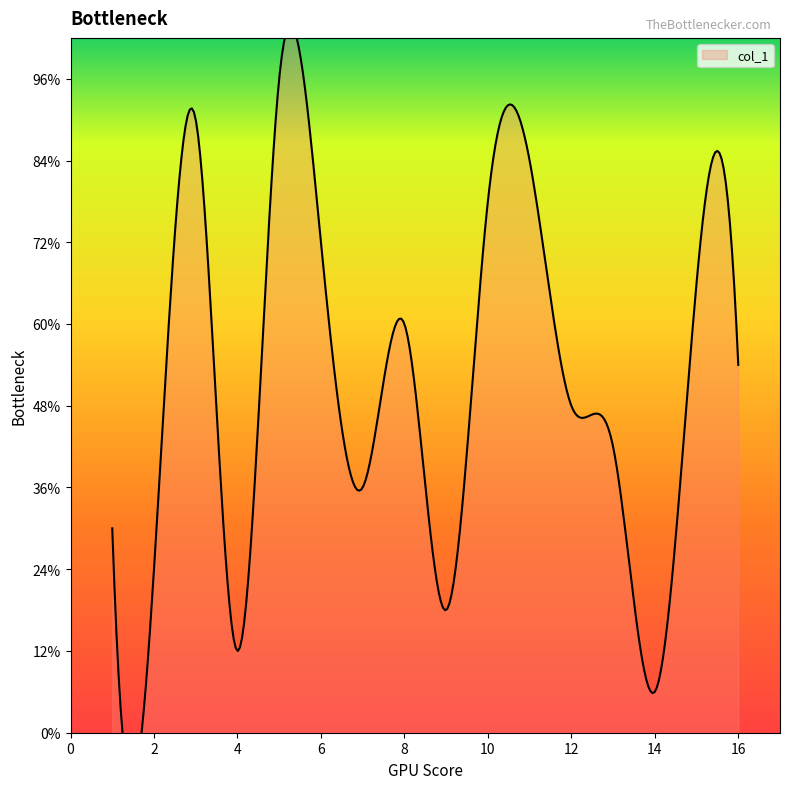

Approximately how many times larger is the value at 10 compared to 12?

1.6